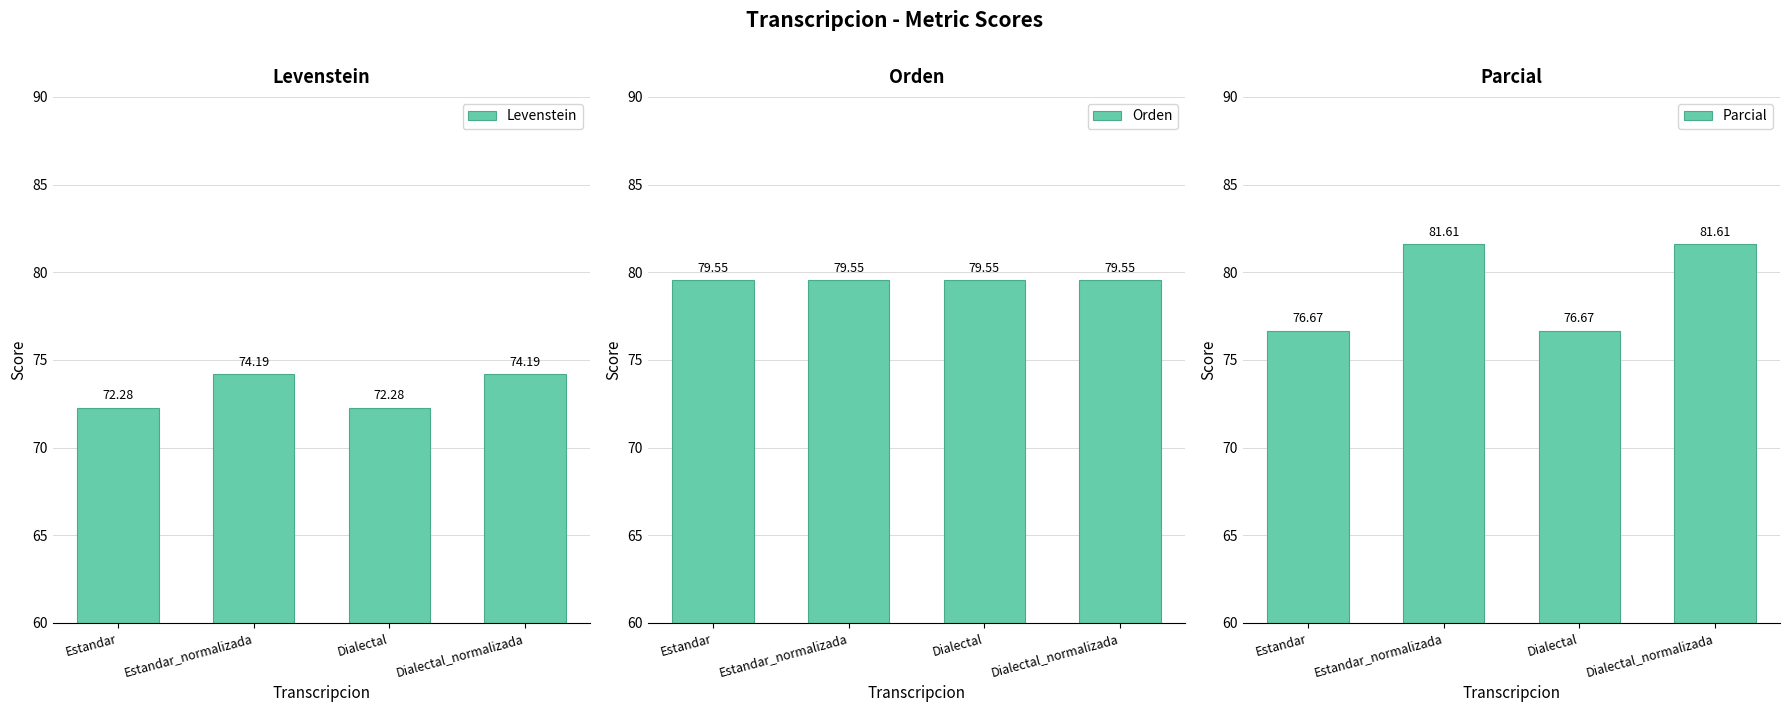

Which series has the largest total across all categories?

Orden